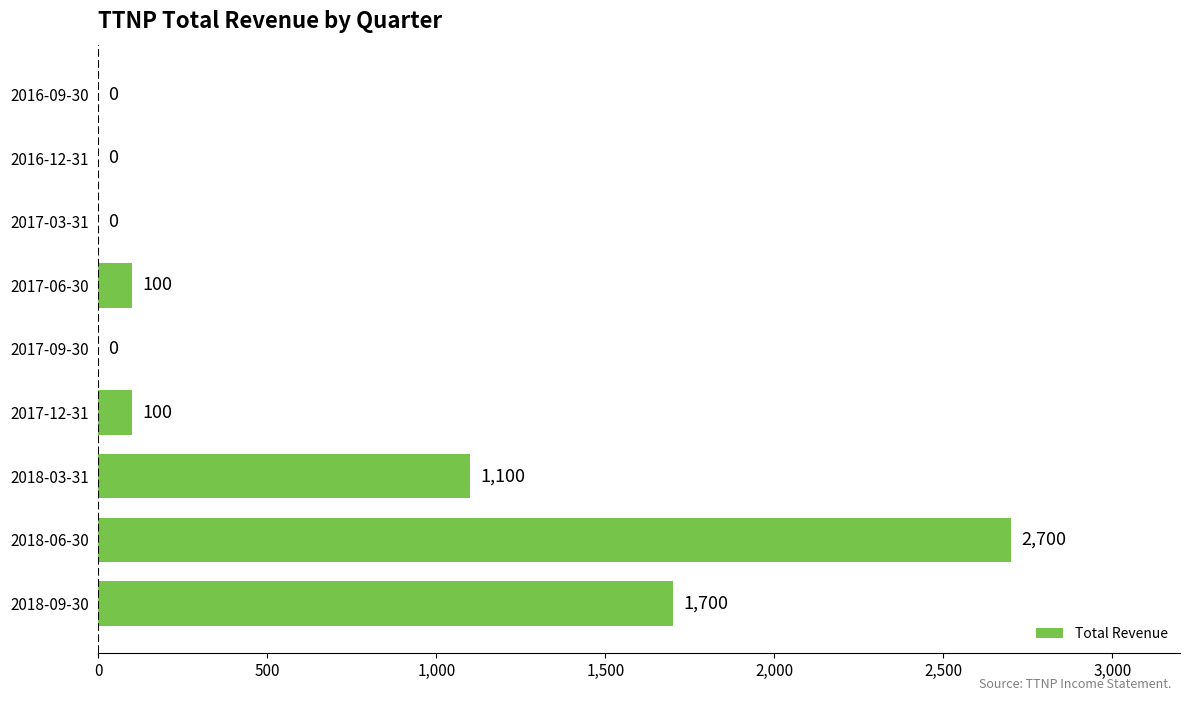

What is the sum of the values at 2016-09-30 and 2017-06-30?

100